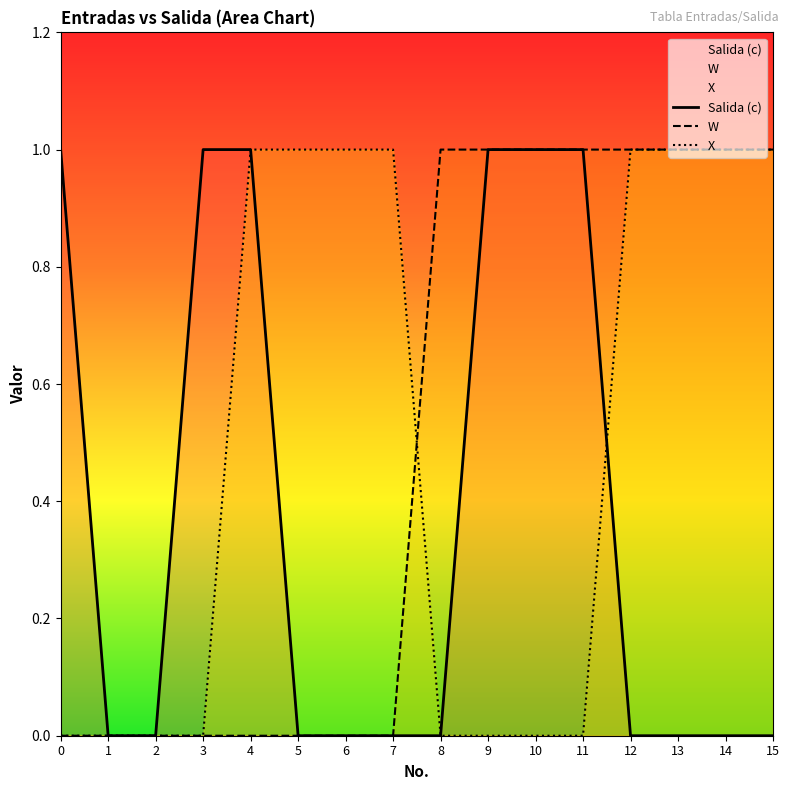

What is the sum of the X values at 5 and 13?

2